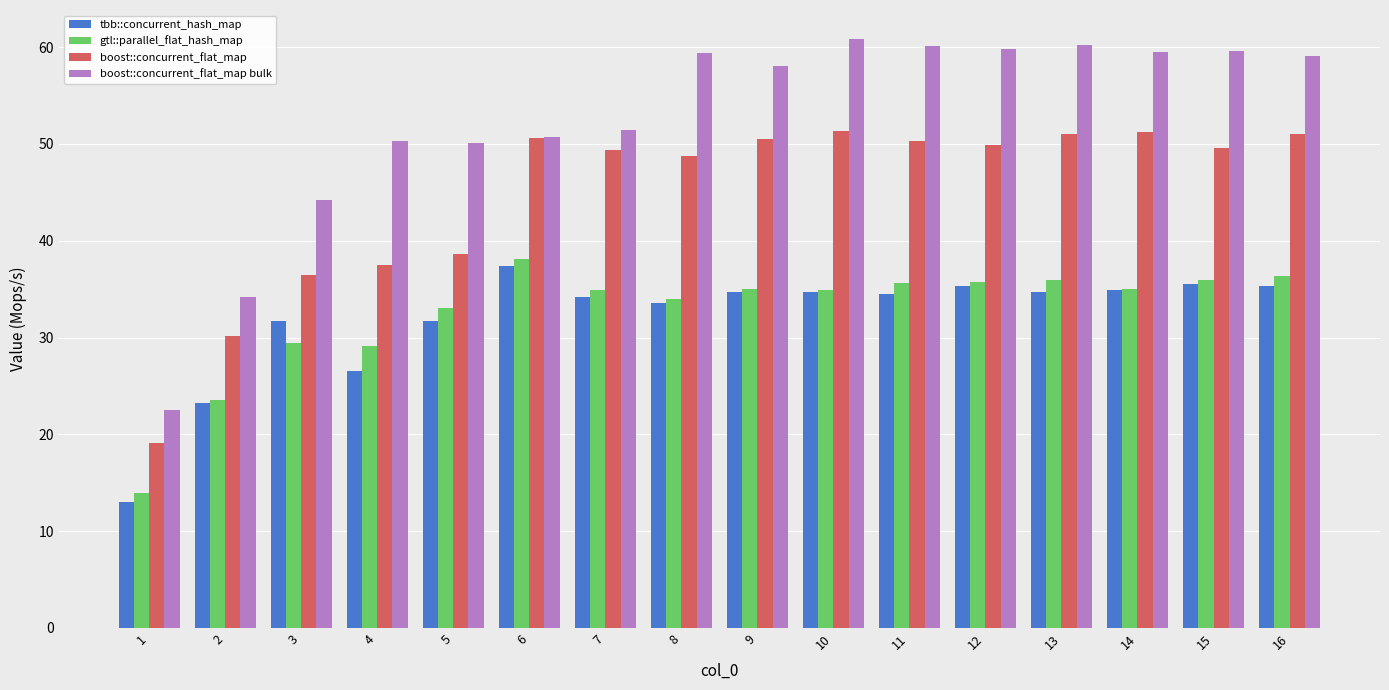

Are the bars horizontal?

No